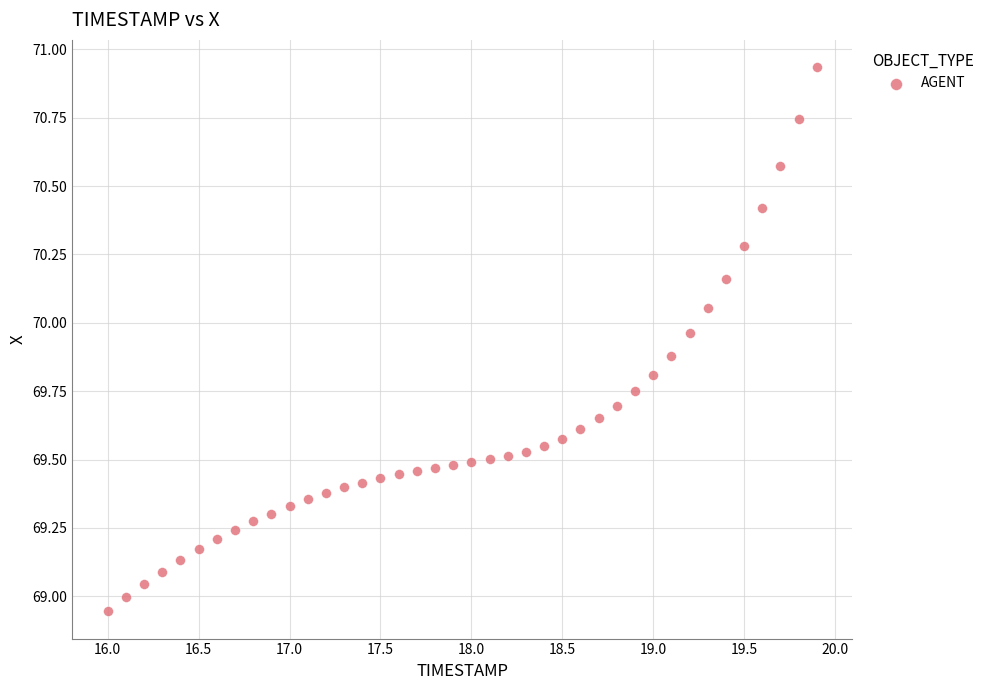

What is the range of Y values (max minus min)?

2.0